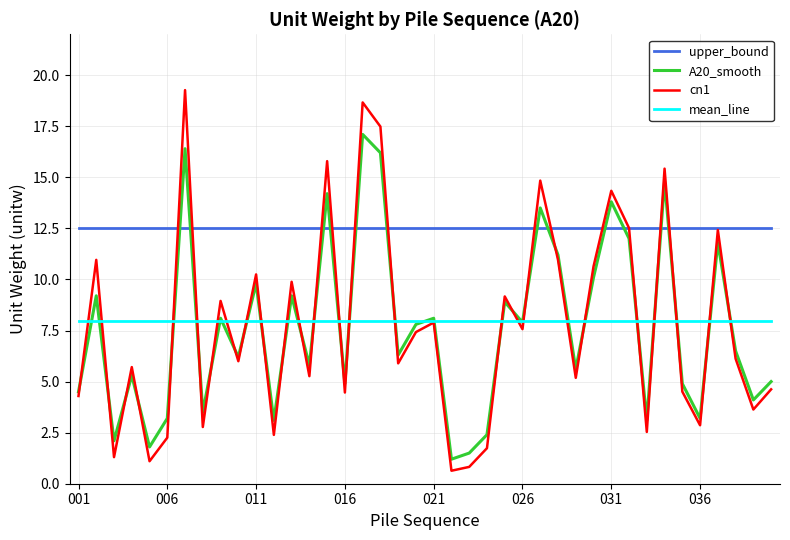

Rank the series by their maximum value, from lowest to highest.

mean_line, upper_bound, A20_smooth, cn1